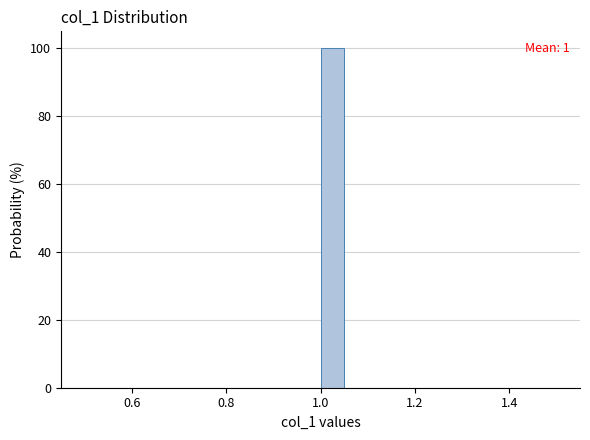

Read against the x-axis, roughly where is the centre of the tallest bar?

1.02